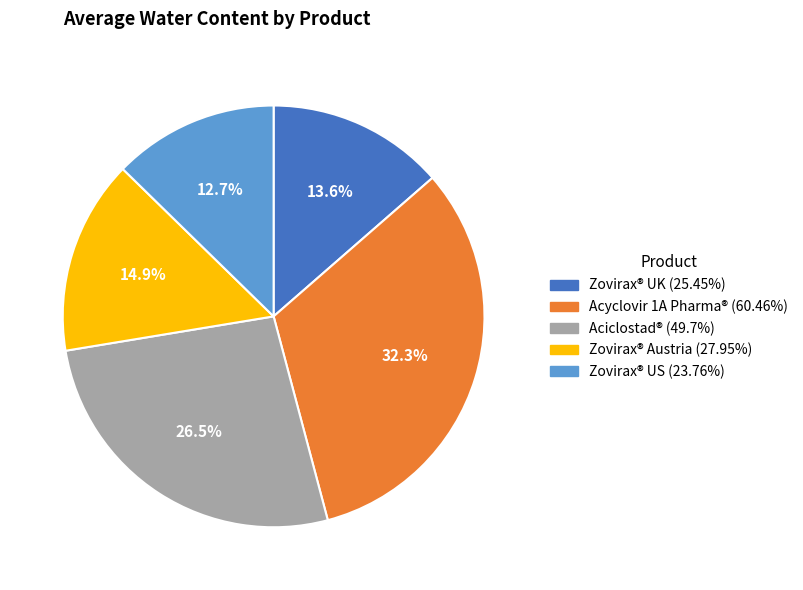

True or false: Zovirax® UK accounts for 14% of the total.

True